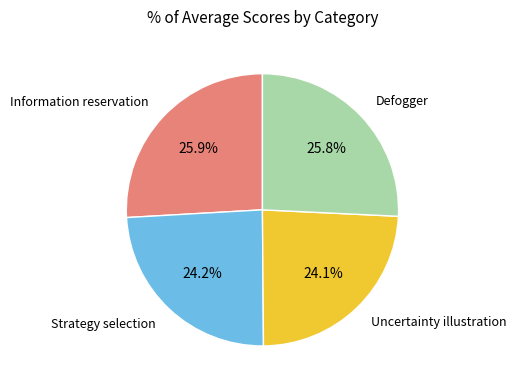

Is there any slice that represents more than half of the pie?

No